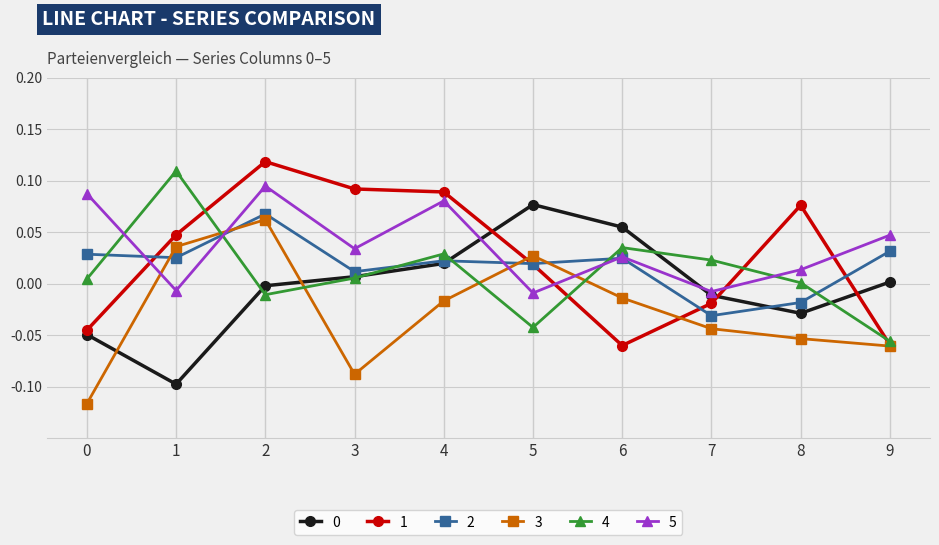

True or false: 5 and 1 intersect in this chart.

True